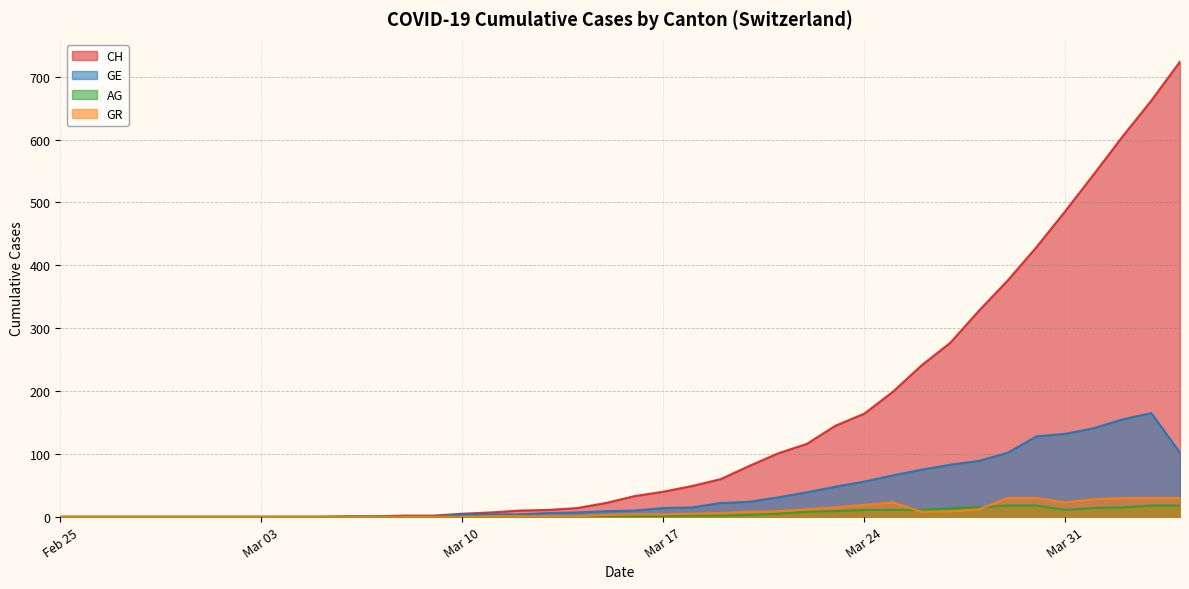

How many lines are shown in the chart?

4